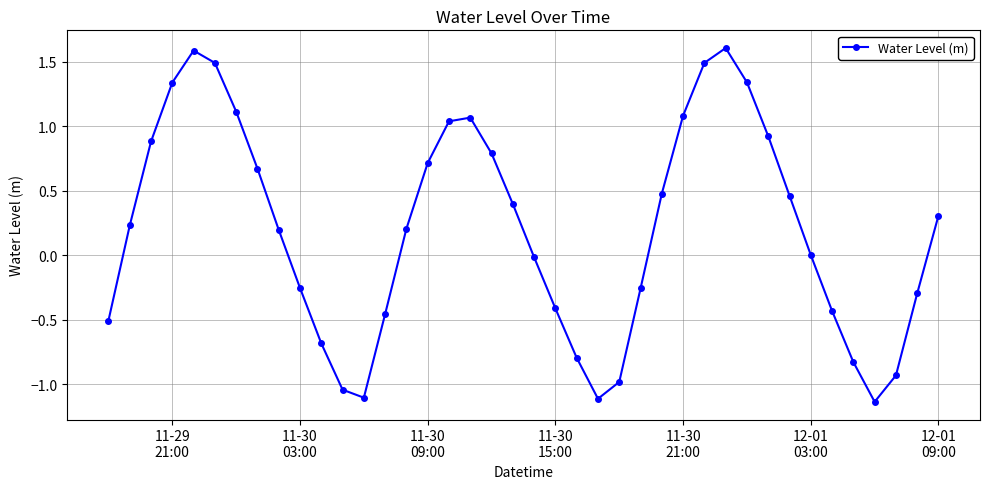

How many categories are shown in the chart?

40